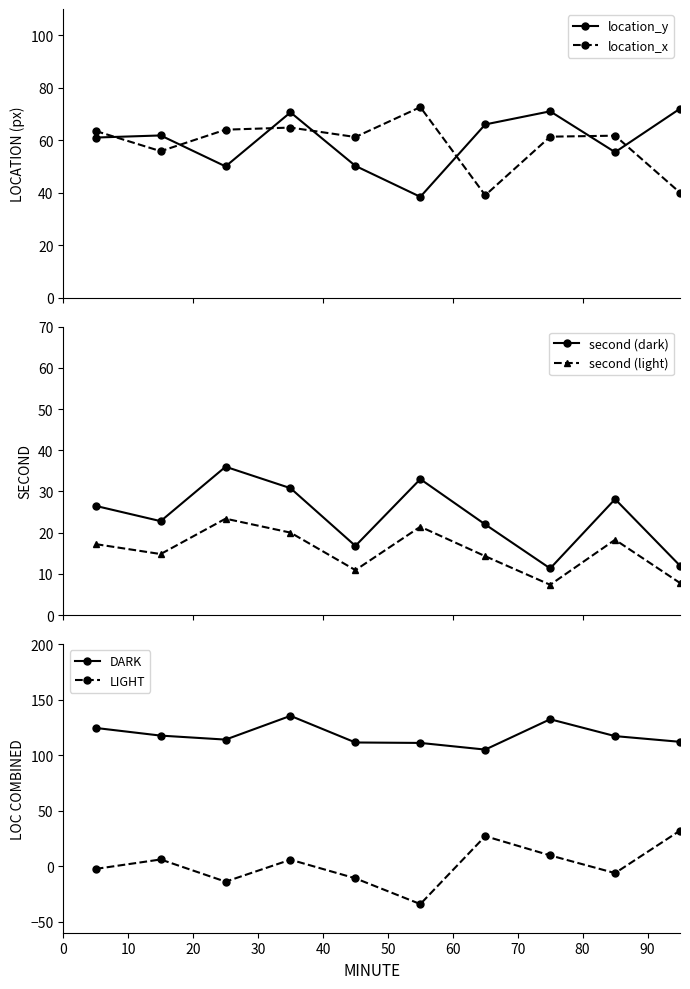

What is the difference between the maximum and second lowest values in the second (light) series?

15.6